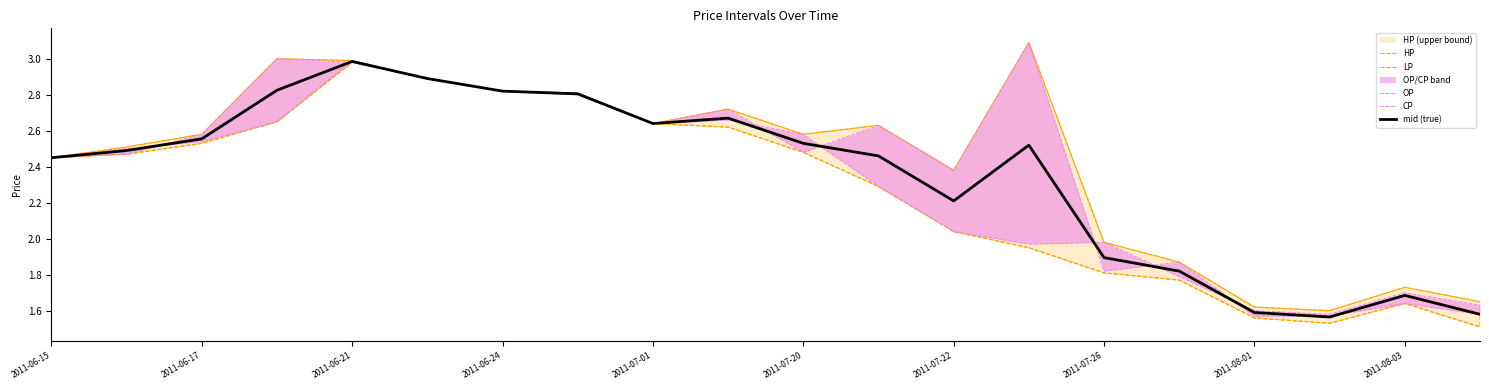

At which label does mid (true) first exceed 2?

2011-06-15